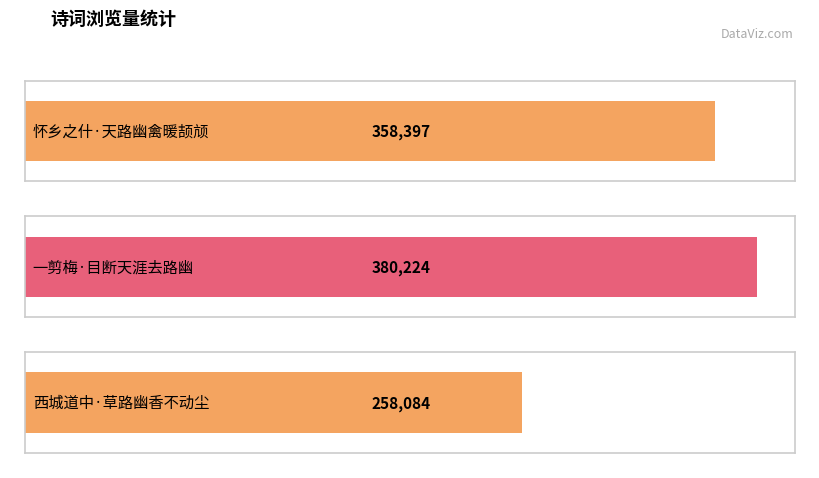

What is the difference between the maximum and minimum values?

122140